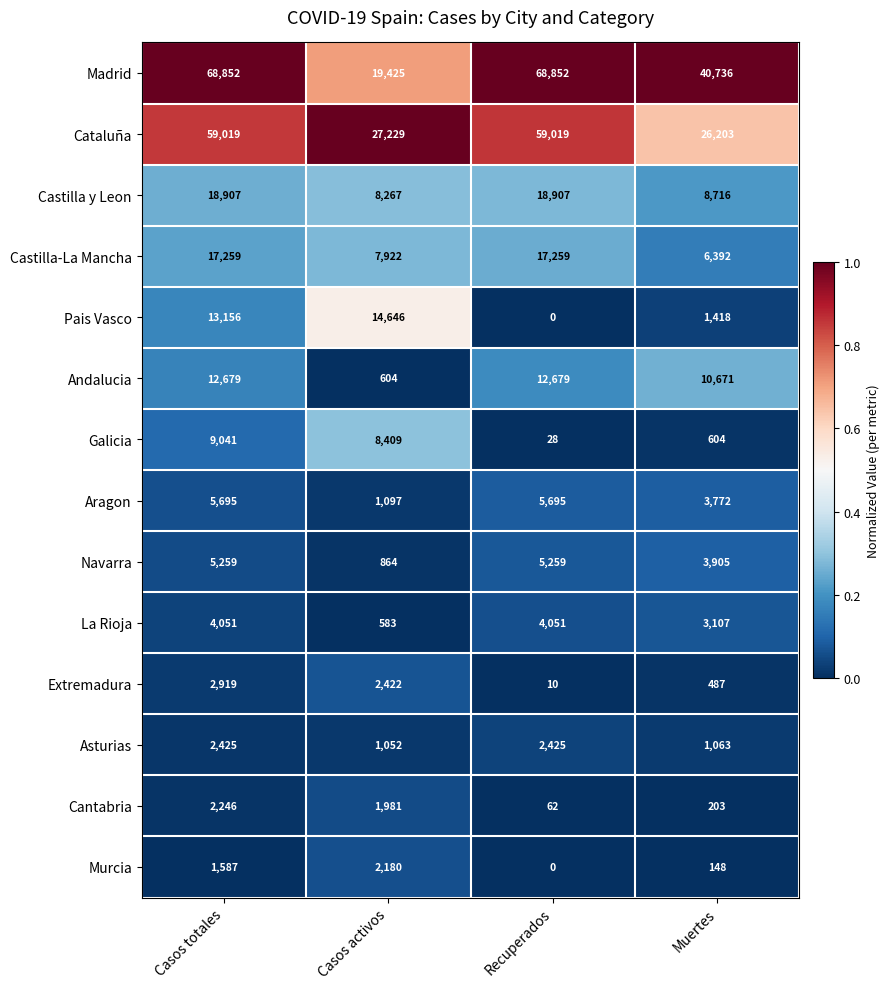

At which category is the sum across all series the highest?

Casos totales